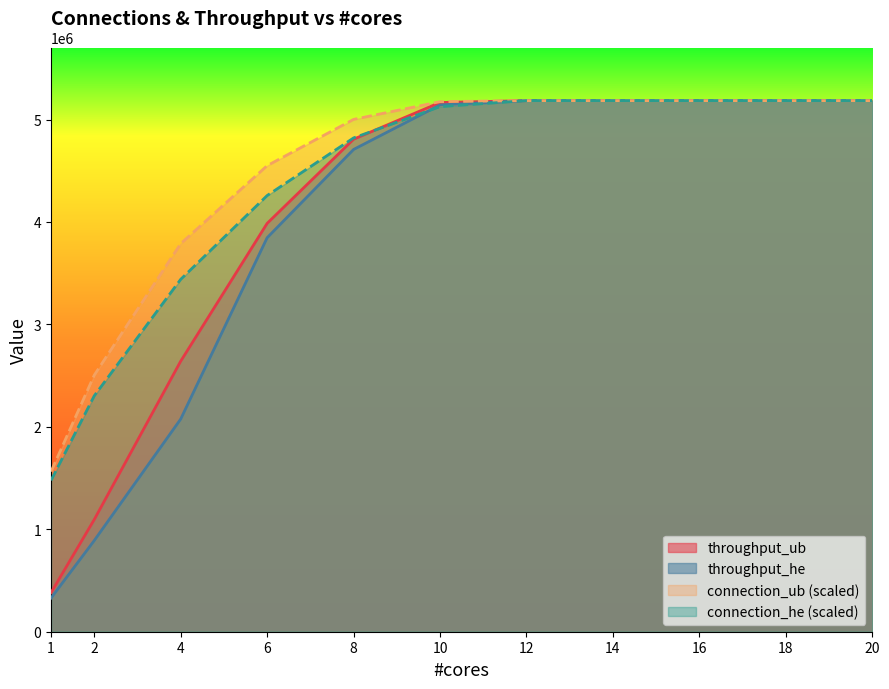

True or false: throughput_he has a value of 3442061.9 at 20.

False